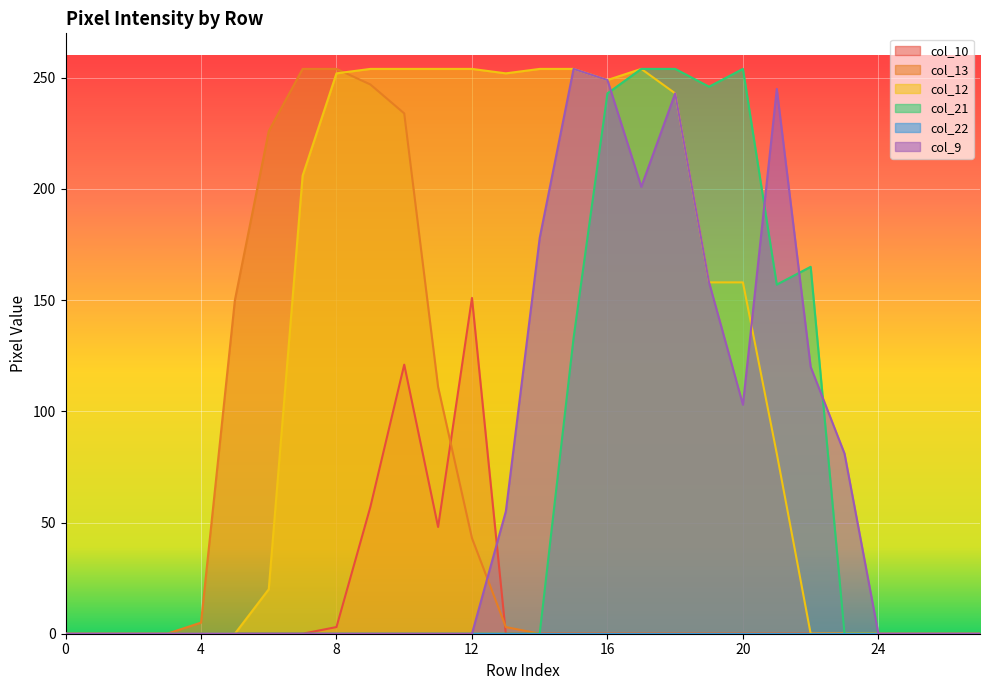

Which series has the largest total across all categories?

col_12